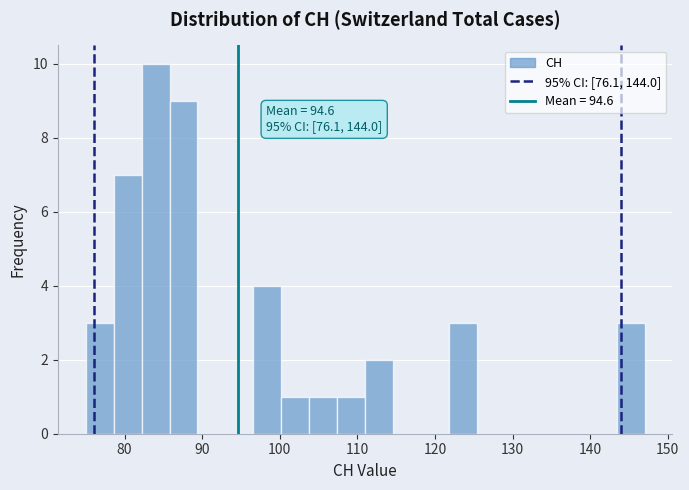

Read against the x-axis, roughly where is the centre of the tallest bar?

84